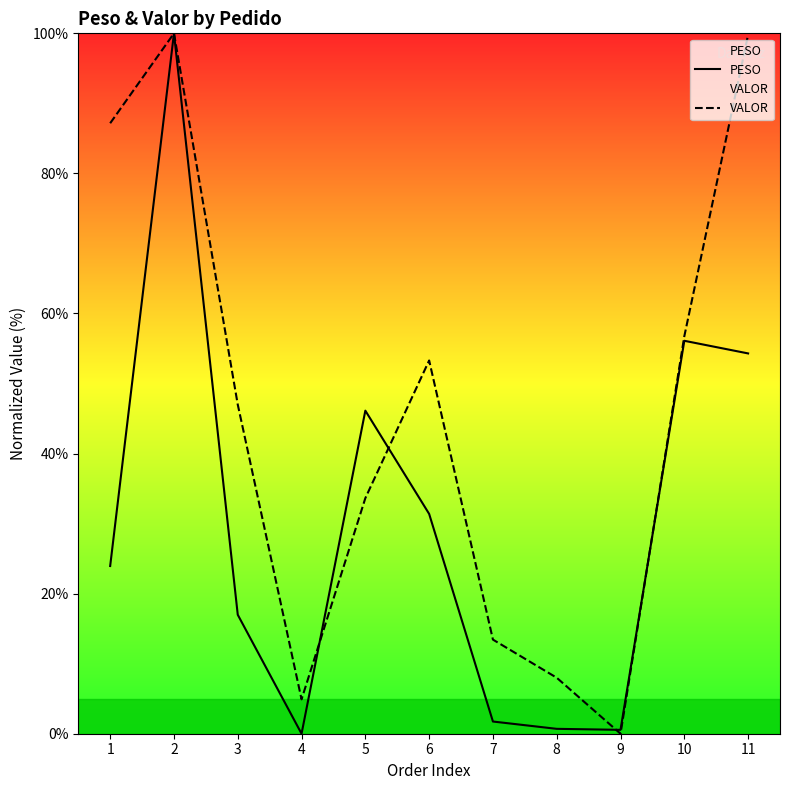

True or false: VALOR has a value of 99.6 at 10.

False